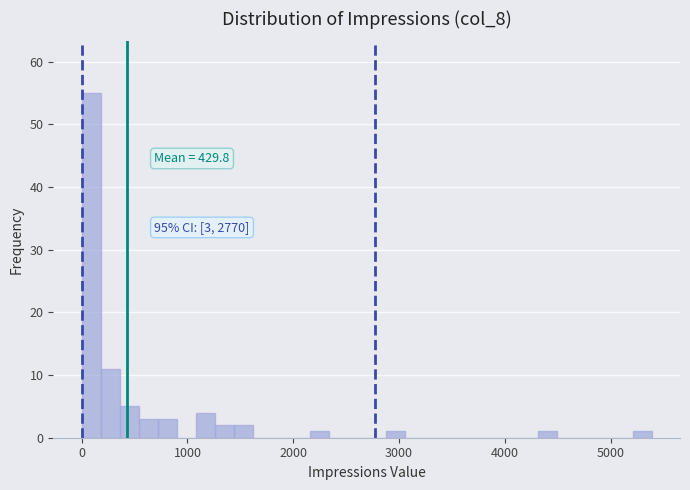

Around what value on the x-axis is the tallest bar? Give the approximate position of its centre, as read against the axis.

100